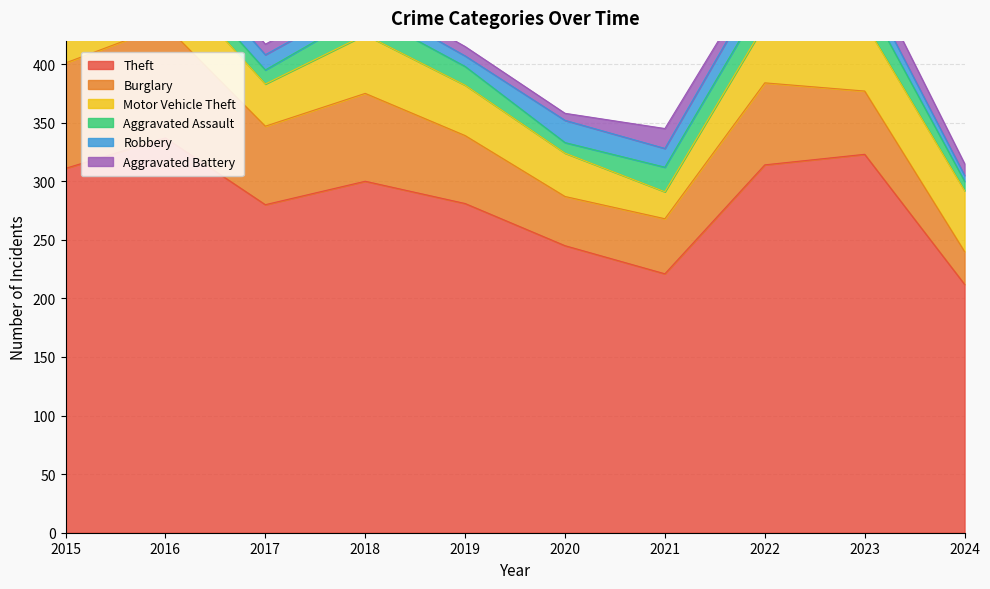

What is the total value across all series at 2015?

461